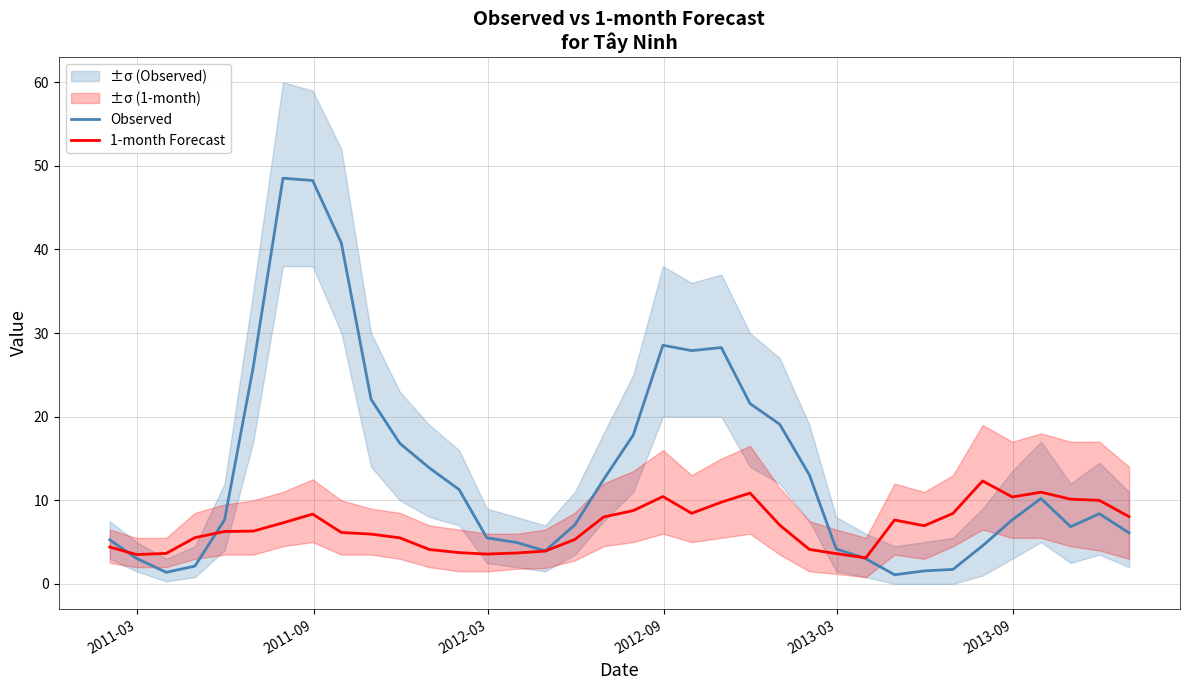

What is the minimum value for 1-month Forecast?

3.1